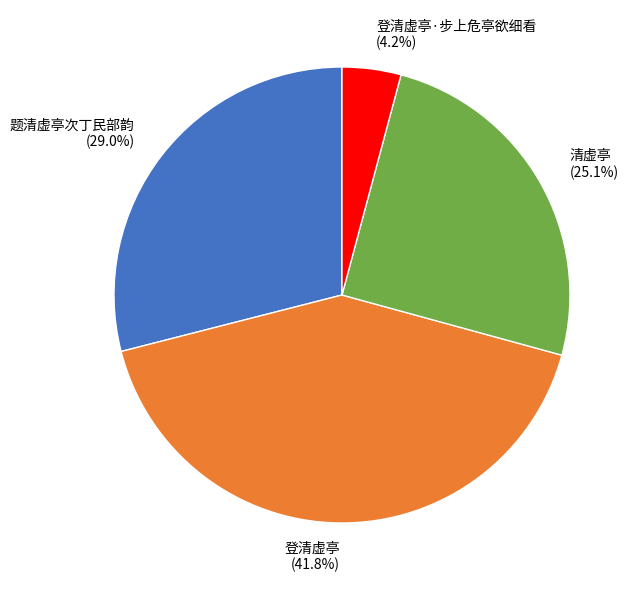

Is there a majority slice in this chart?

No